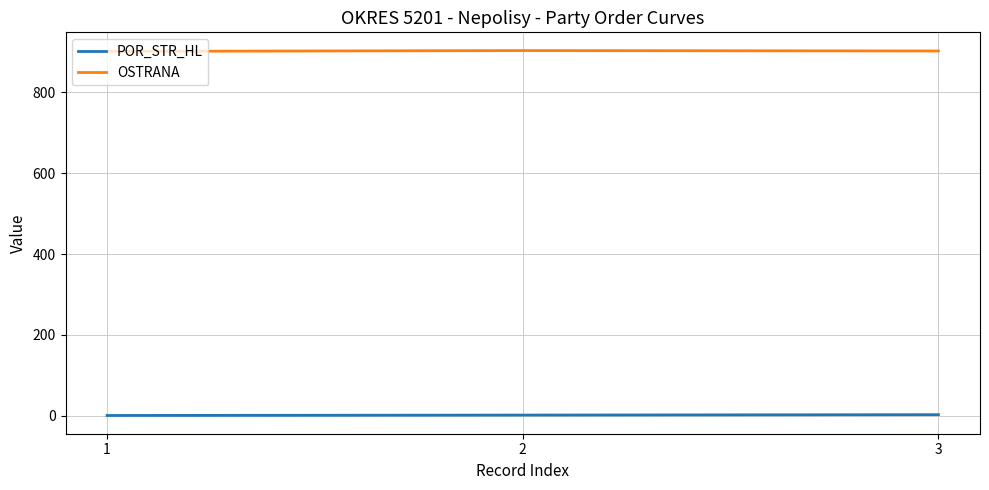

What is the sum of all POR_STR_HL values?

6